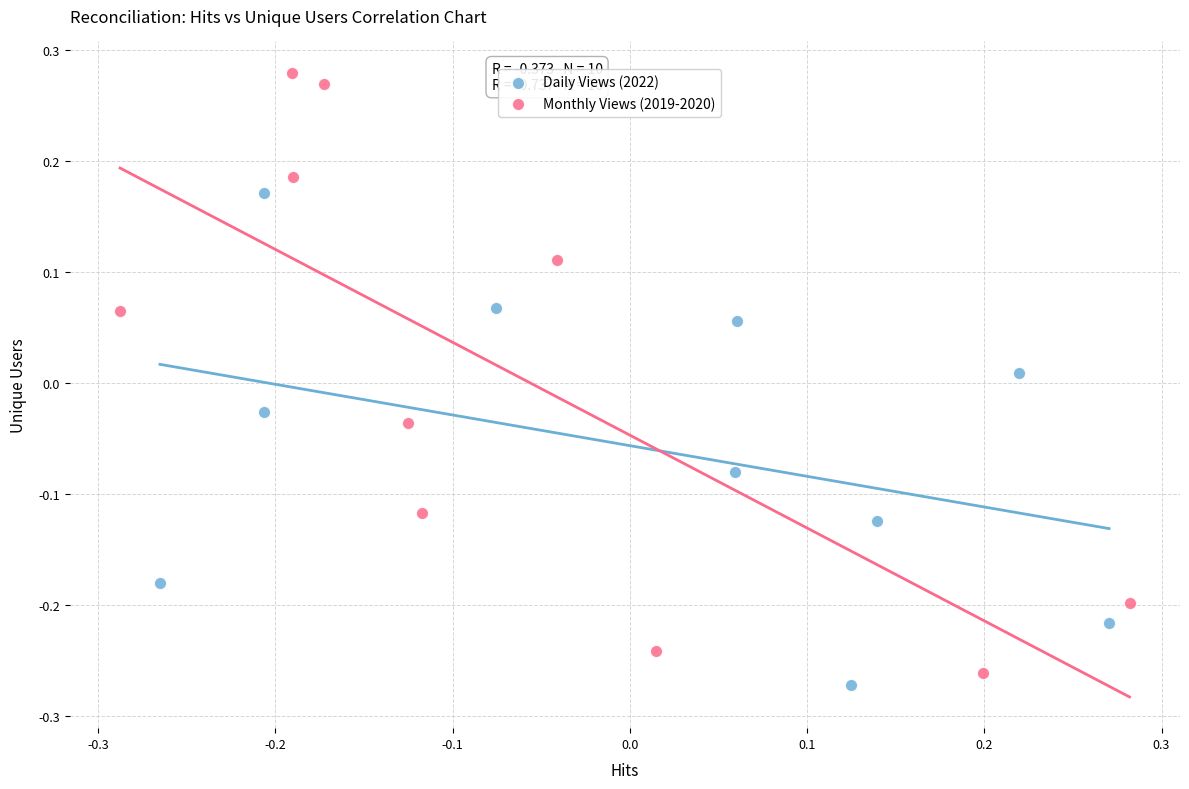

Which series contains the highest Y value?

Monthly Views (2019-2020)